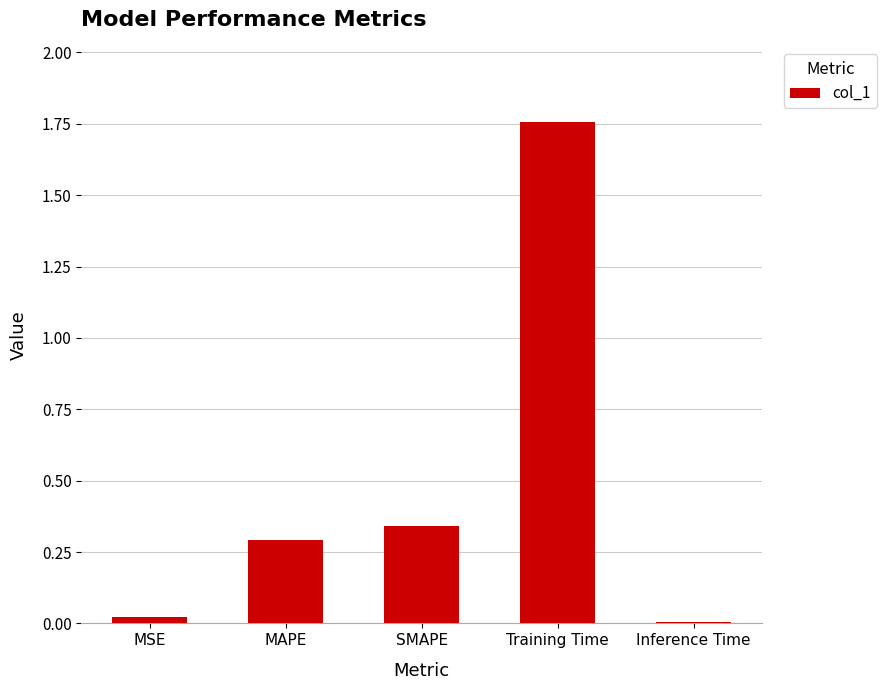

What position from the right is Inference Time?

1